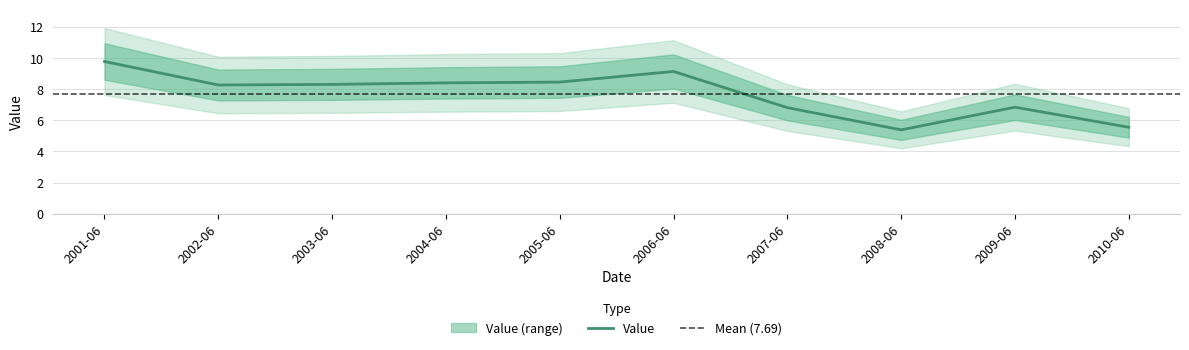

How many interior local peaks (higher than both neighbors) does the data have?

2